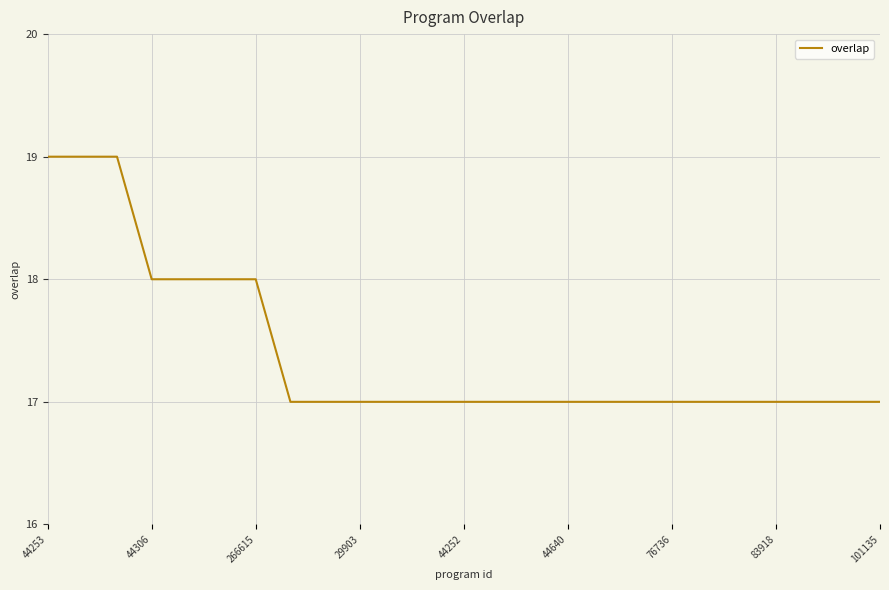

What is the minimum value shown in the chart?

17